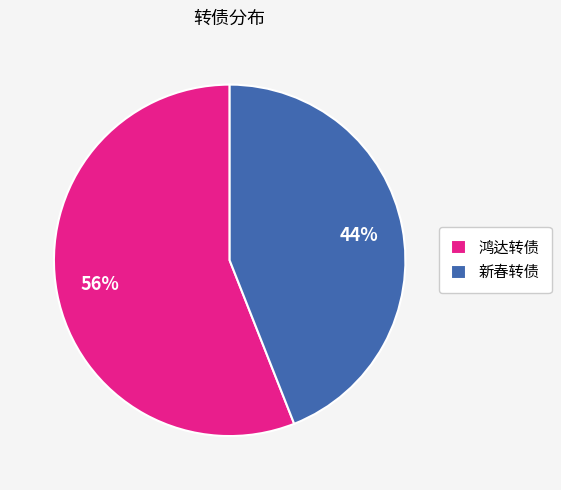

What is the smallest slice in the pie chart?

新春转债